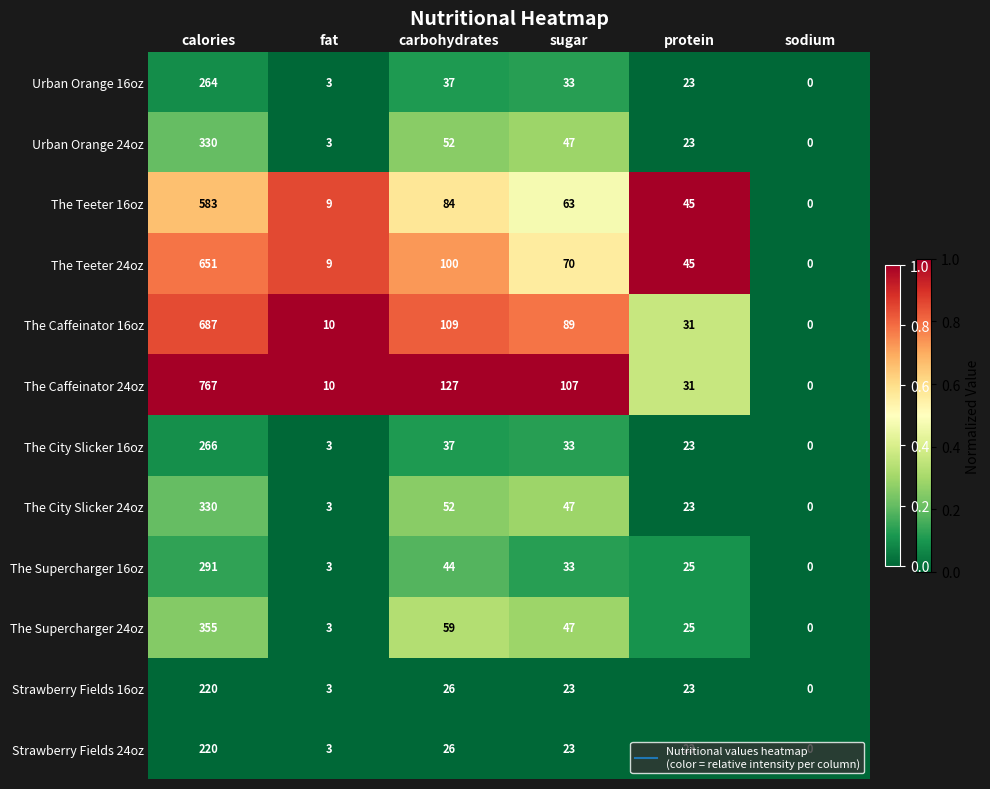

At which label does The Teeter 16oz reach its peak?

calories